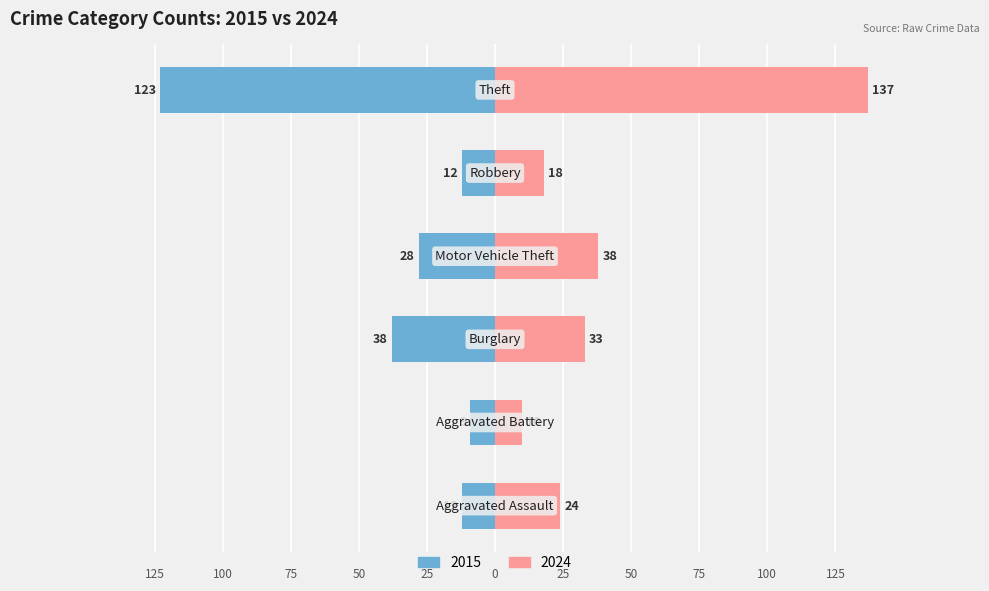

Reading left to right, list all the values displayed in this chart.

2015: -12	-9	-38	-28	-12	-123
2024: 24	10	33	38	18	137